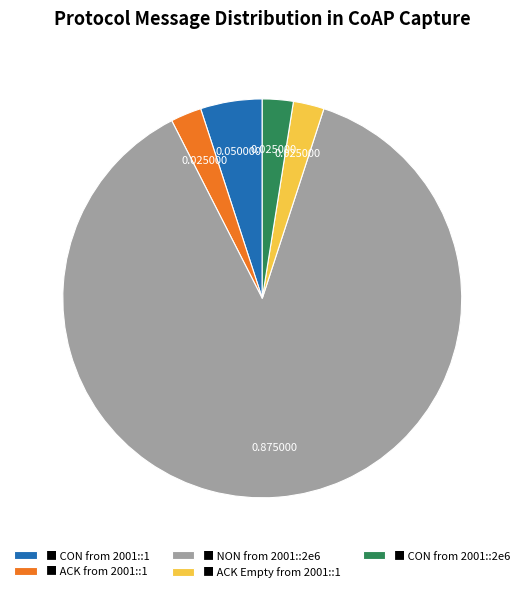

Does any single category account for the majority?

Yes